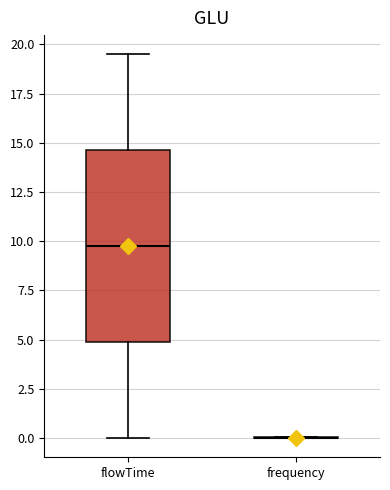

Reading left to right, read every box against the y-axis: the position of its median line, the range the box covers, and the ends of its whiskers. The values are not printed on the chart, so give them approximately, as read against the axis.

flowTime: median 10.0, box 5.0 to 14.5, whiskers 0.0 to 19.5
frequency: box collapsed to a line at 0.0, whiskers 0.0 to 0.0